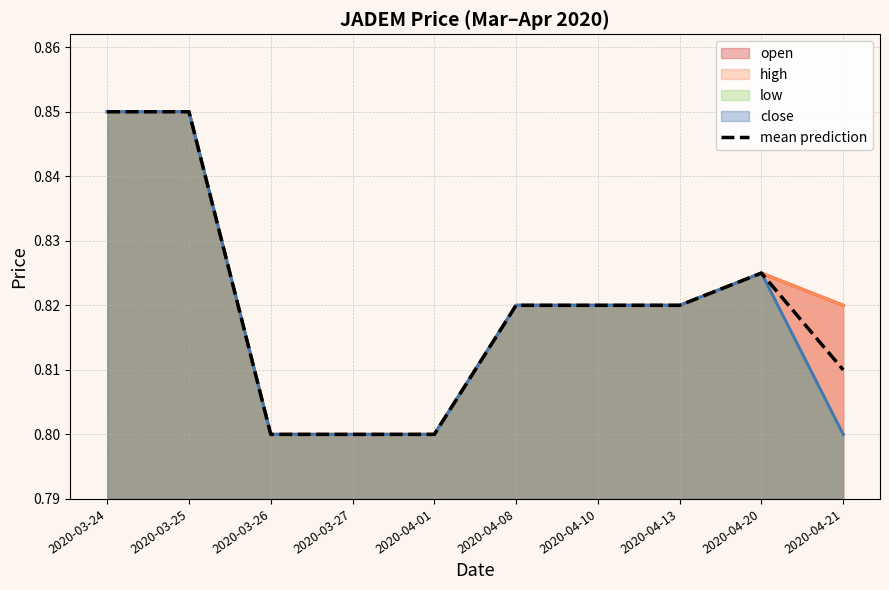

At which category does the chart reach its minimum across all series?

2020-03-26